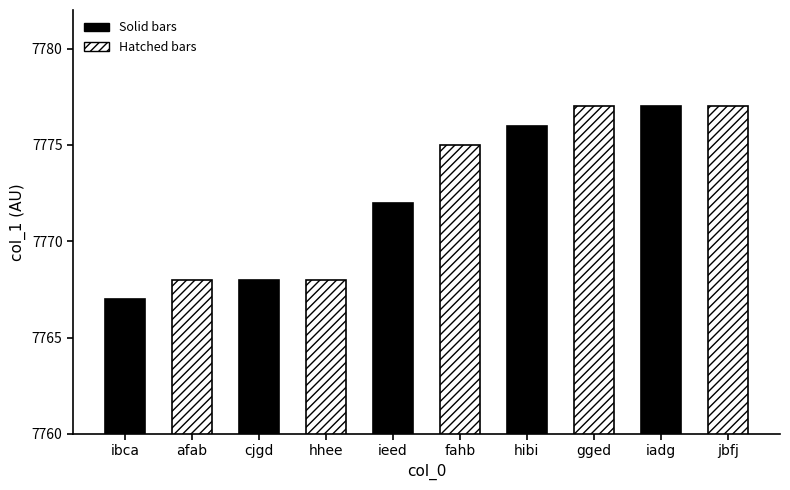

Reading left to right, what are all the values shown in this chart?

ibca=7767	afab=7768	cjgd=7768	hhee=7768	ieed=7772	fahb=7775	hibi=7776	gged=7777	iadg=7777	jbfj=7777